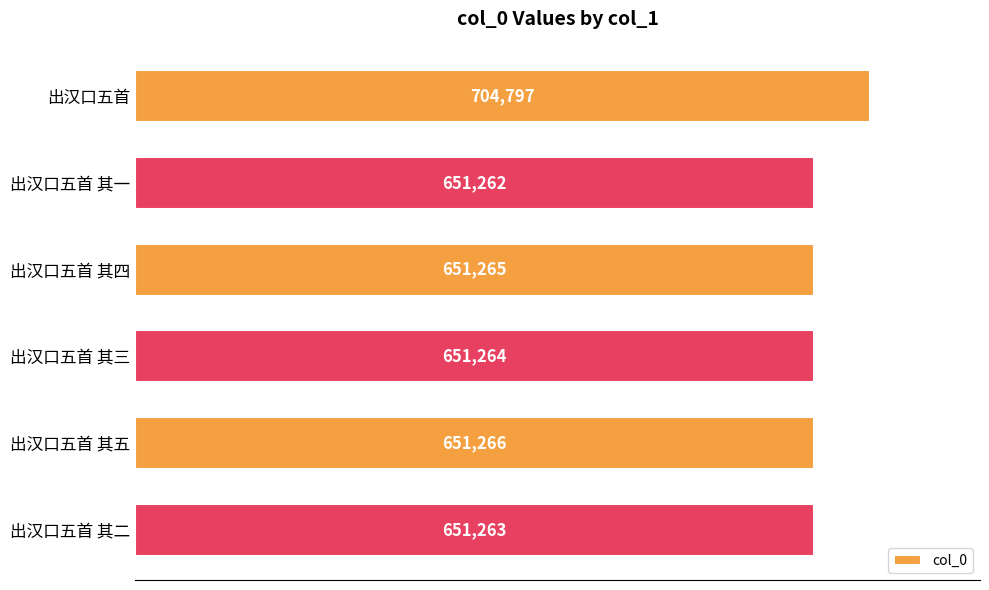

What is the difference between the maximum and second lowest values?

53534